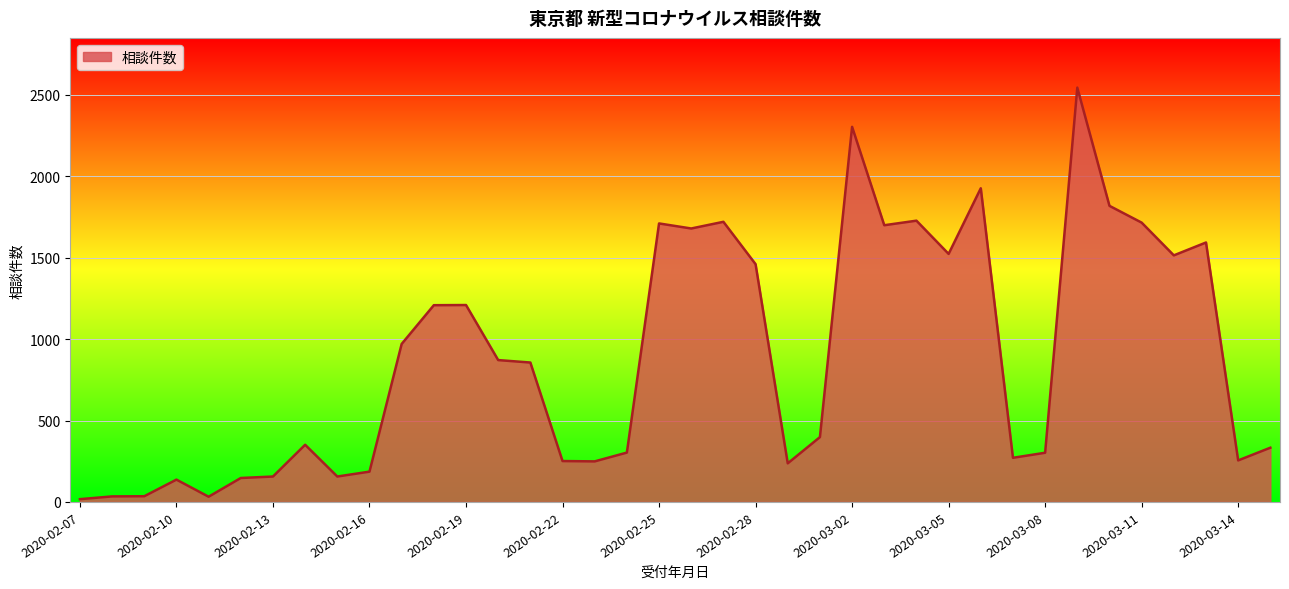

What is the maximum value shown in the chart?

2544